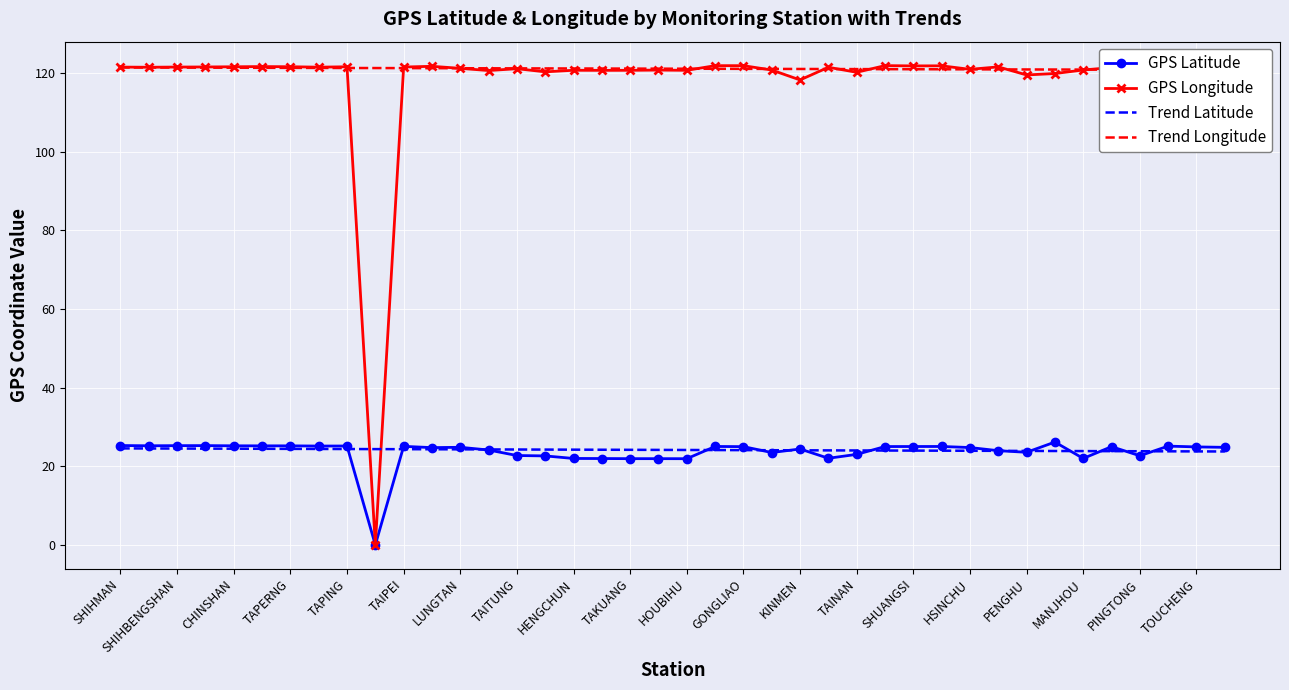

True or false: Trend Longitude and Trend Latitude intersect in this chart.

False